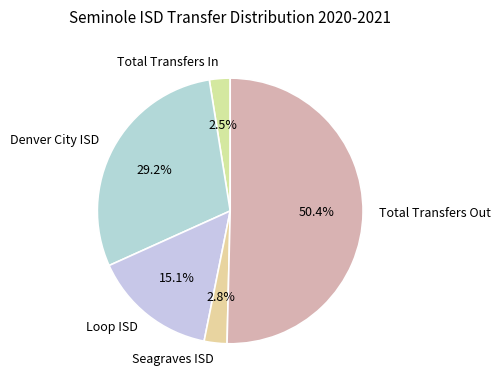

The Total Transfers Out slice represents 41% of the pie. True or false?

False